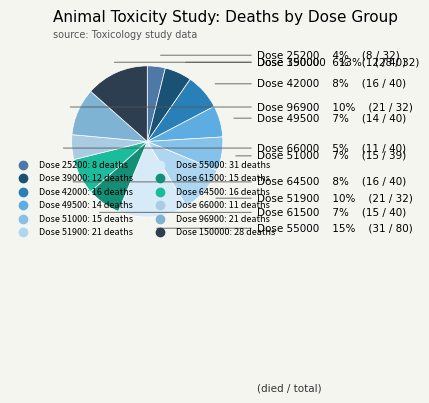

How many slices are in this pie chart?

12